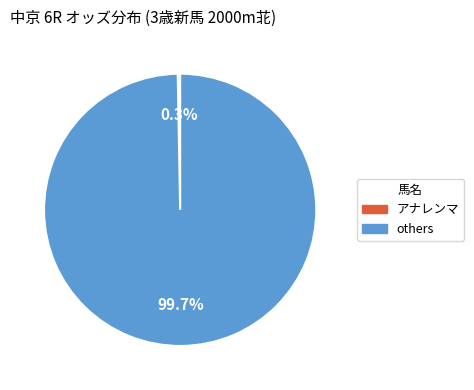

Is there any slice that represents more than half of the pie?

Yes